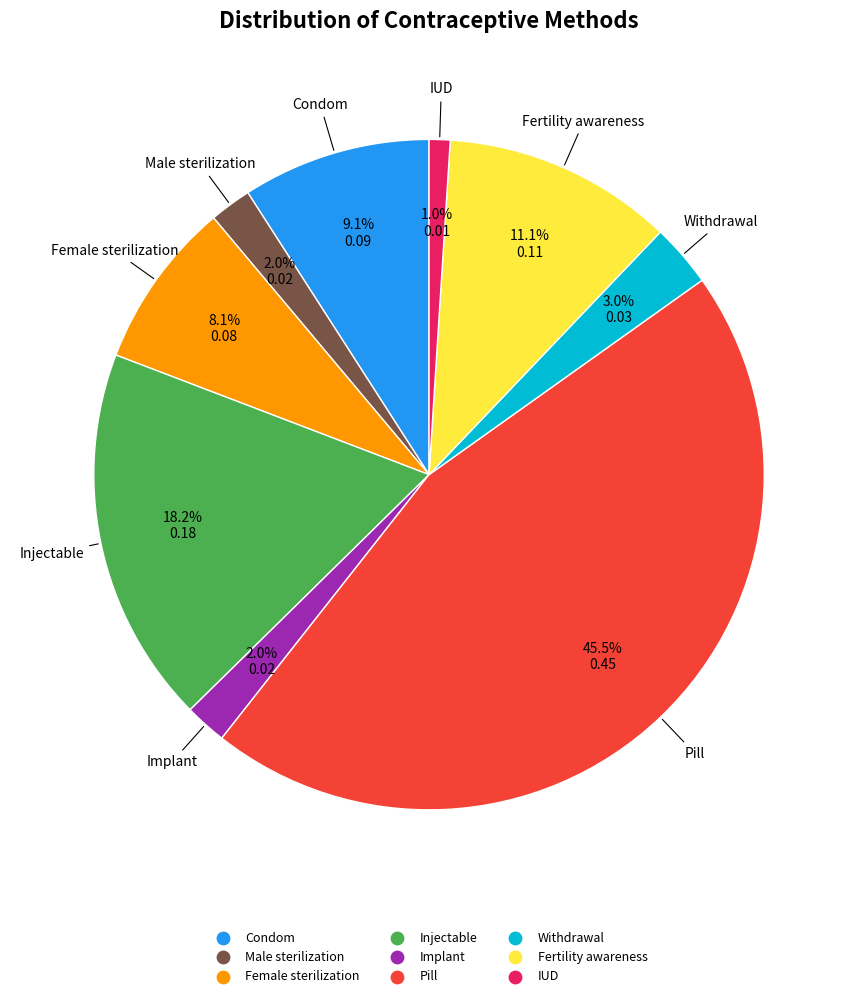

Which slice is the smallest?

IUD